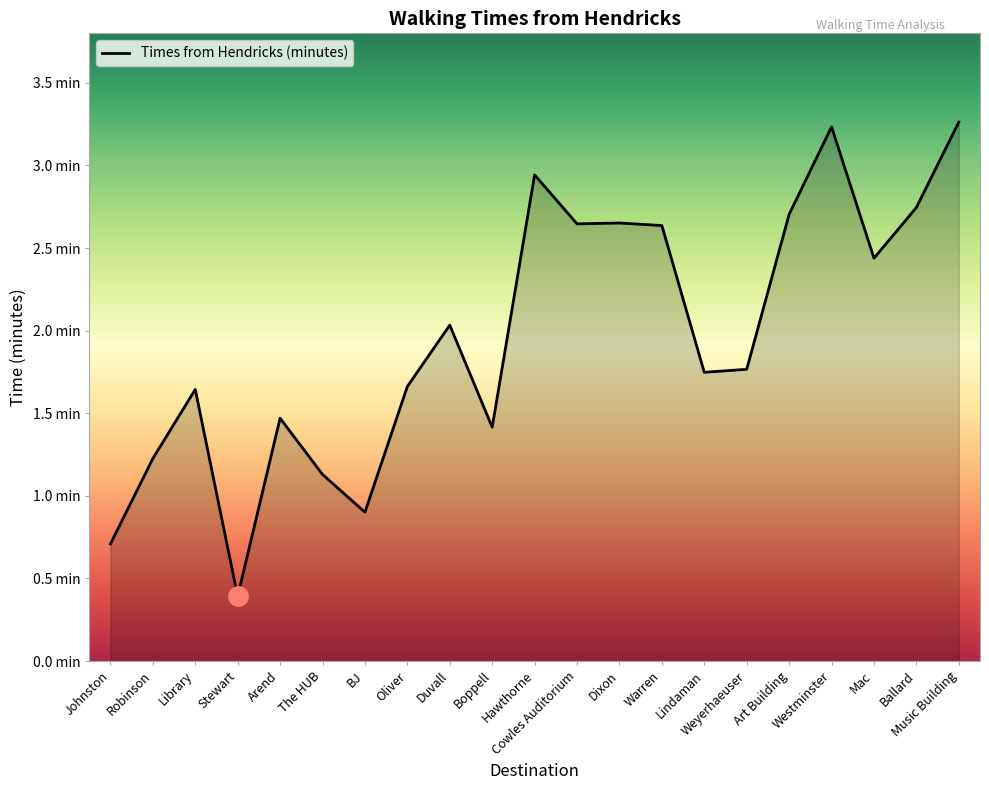

Is this an area chart (filled region under the line)?

Yes